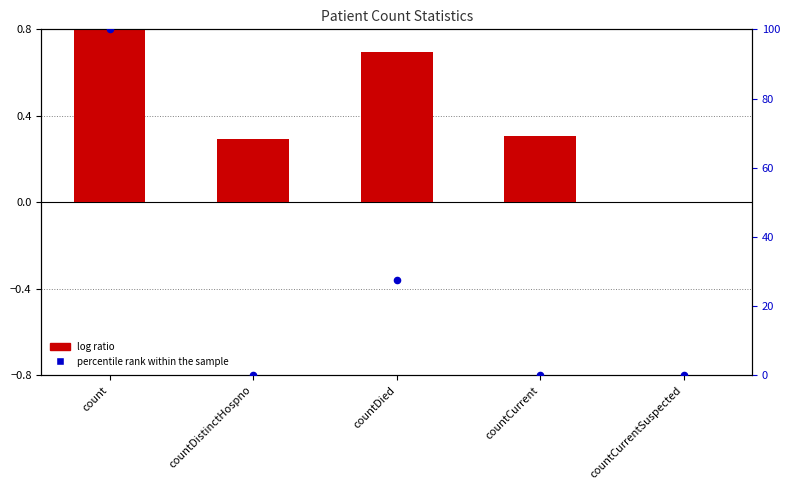

Which series has the widest spread of Y values?

percentile rank within the sample